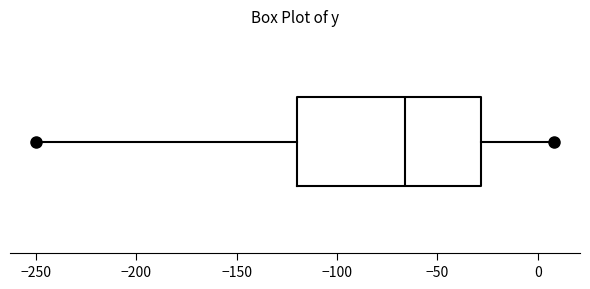

Where does the median line of the box sit on the x-axis? The values are not printed on the chart, so give them approximately, as read against the axis.

-65